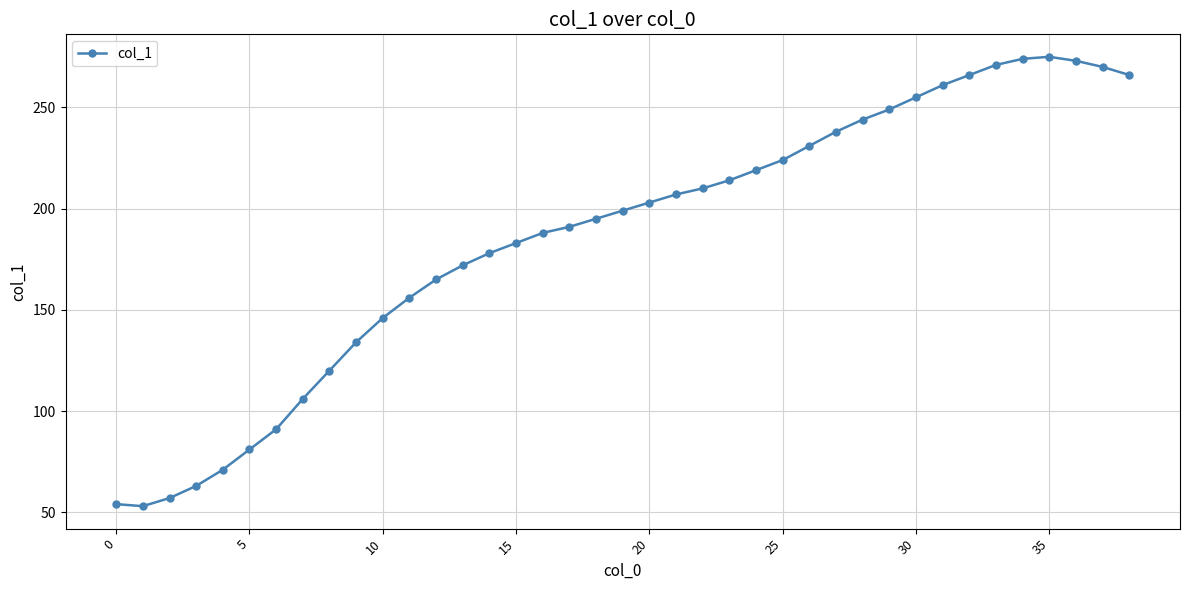

What is the minimum value shown in the chart?

53